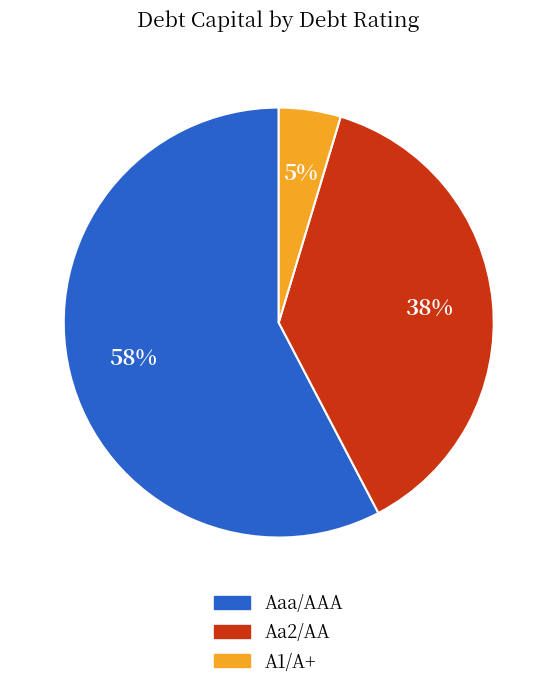

To the nearest percent, what is the average slice percentage?

33%